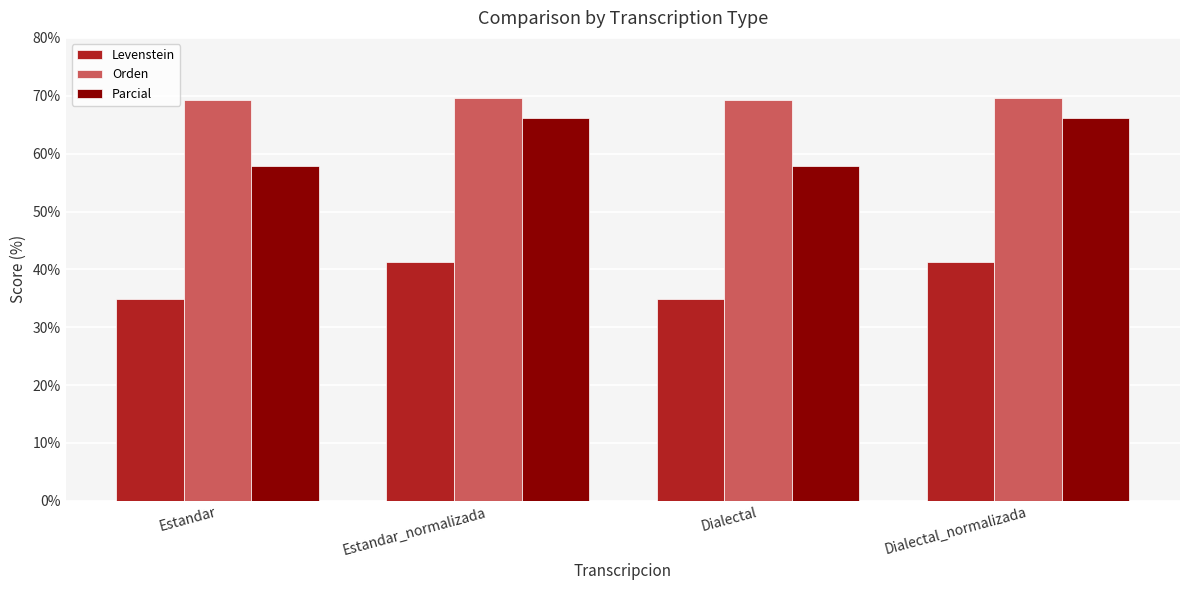

Reading left to right, what are all the values shown in this chart?

Levenstein: Estandar=34.9	Estandar_normalizada=41.2	Dialectal=34.9	Dialectal_normalizada=41.2
Orden: Estandar=69.2	Estandar_normalizada=69.6	Dialectal=69.2	Dialectal_normalizada=69.6
Parcial: Estandar=57.9	Estandar_normalizada=66.2	Dialectal=57.9	Dialectal_normalizada=66.2